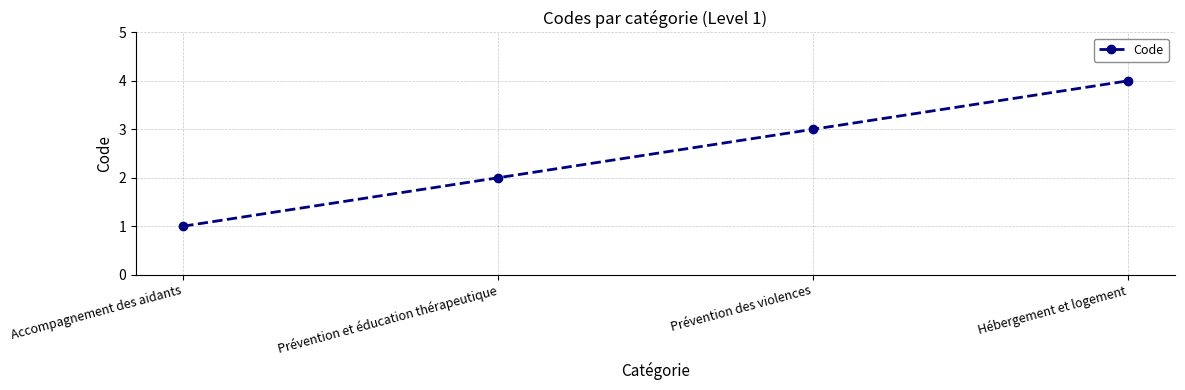

List the labels in order of value, smallest first.

Accompagnement des aidants, Prévention et éducation thérapeutique, Prévention des violences, Hébergement et logement